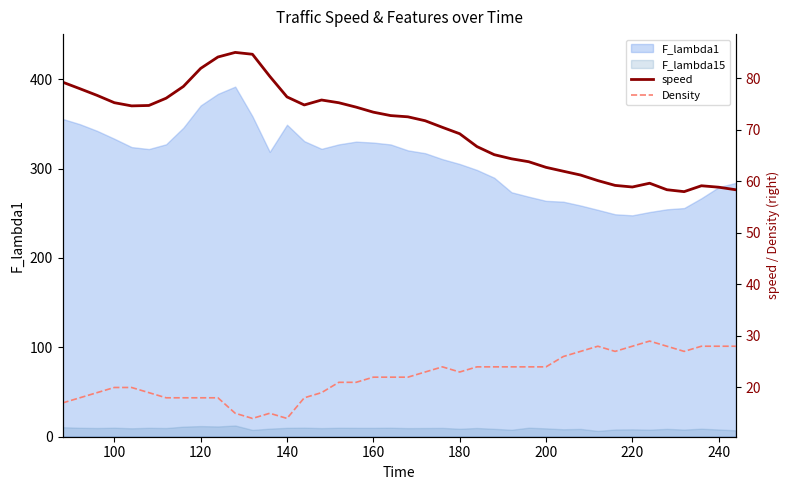

True or false: speed and Density intersect in this chart.

False